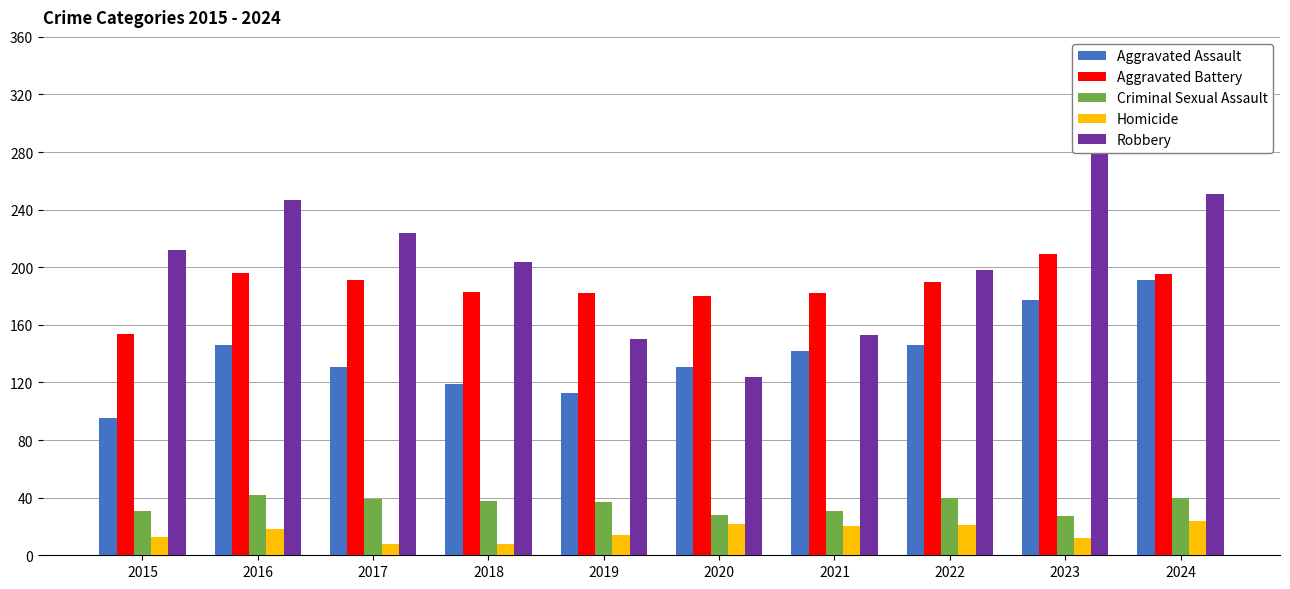

Where does the Aggravated Battery series first go above 190?

2016